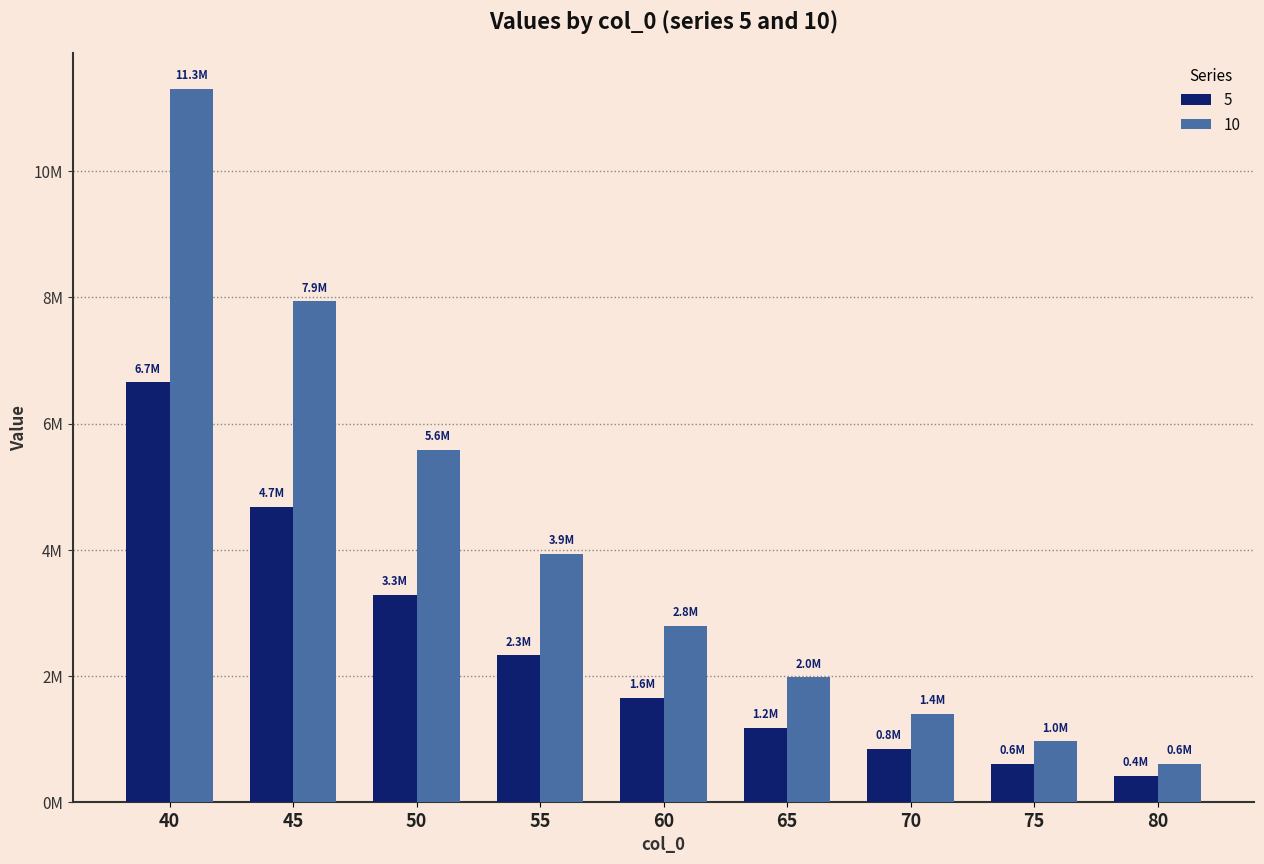

True or false: 10 has a value of 7939039.0 at 45.

True